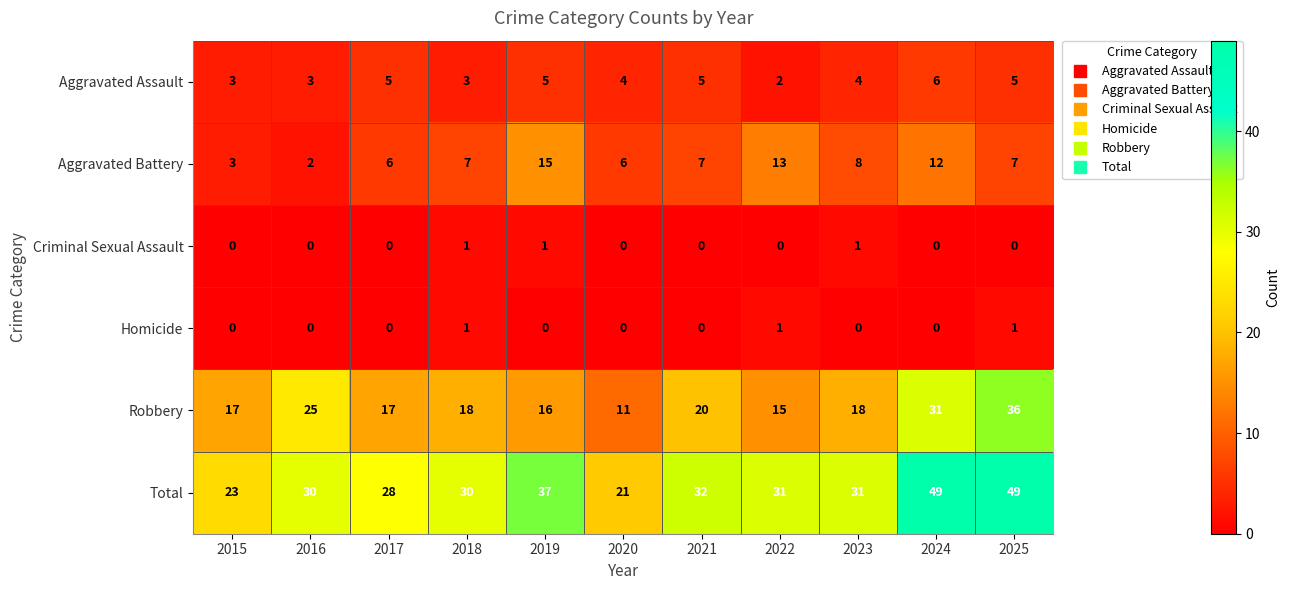

Read the Aggravated Battery value at 2023, to the nearest 5.

10